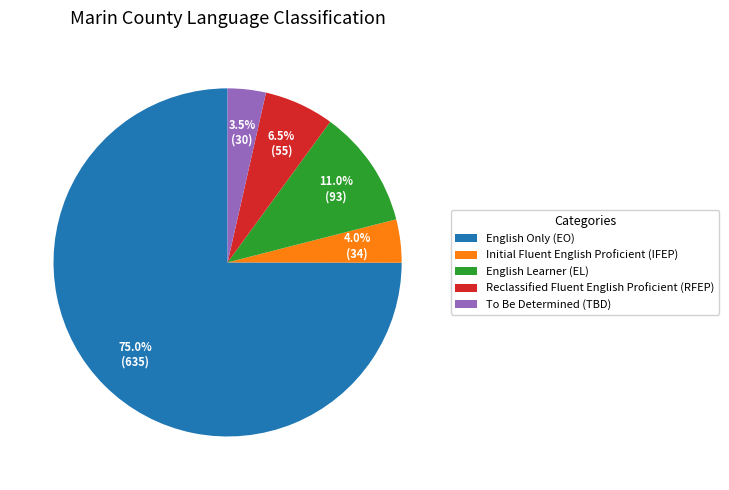

What percentage is the English Only (EO) slice, to the nearest percent?

75%